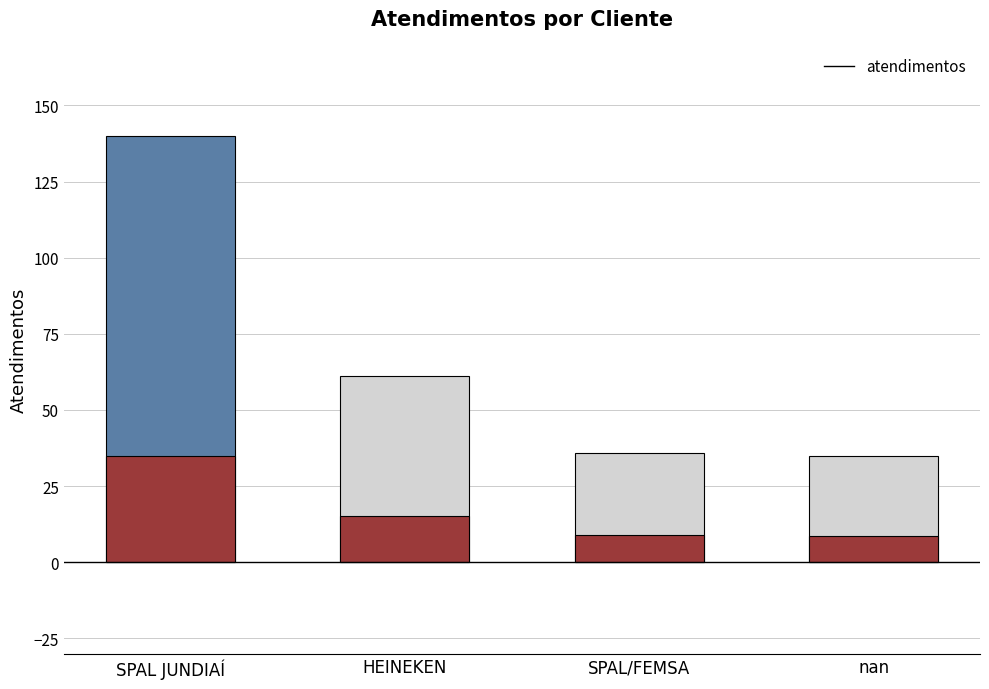

What is the difference between the maximum and minimum values?

105